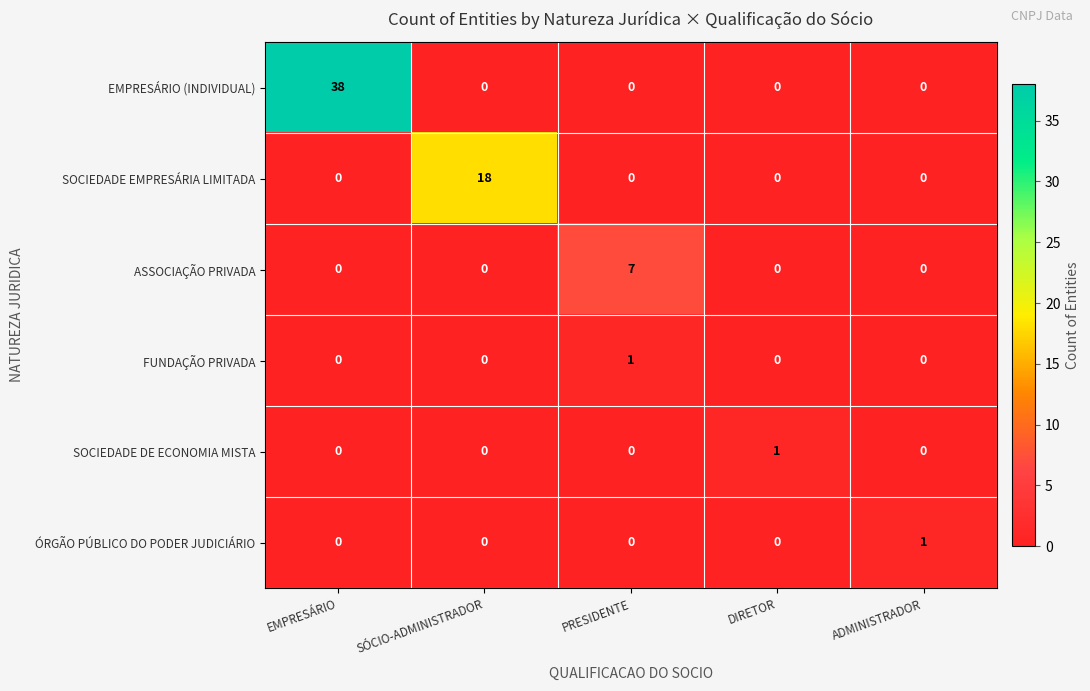

At which category is the sum across all series the highest?

EMPRESÁRIO